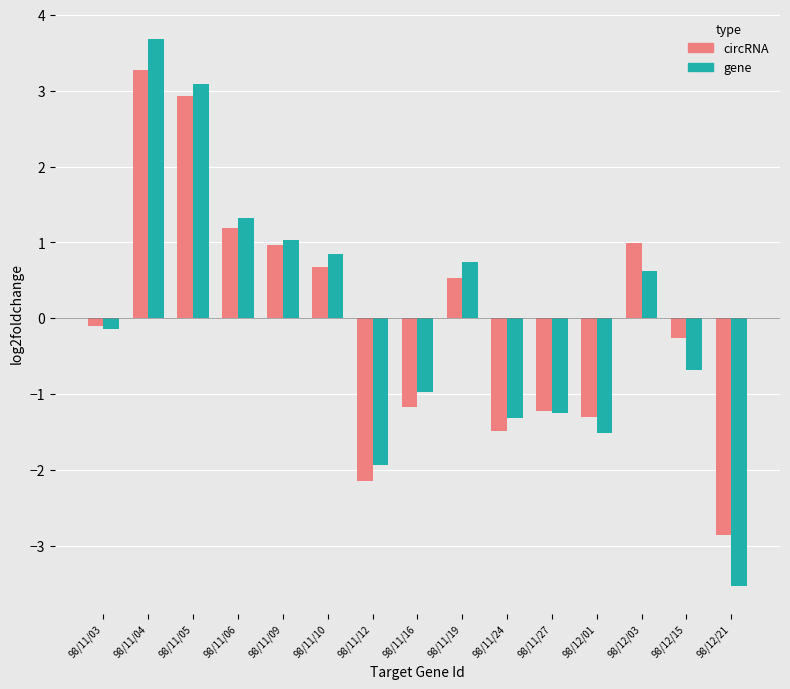

What position from the left is 98/12/15?

14